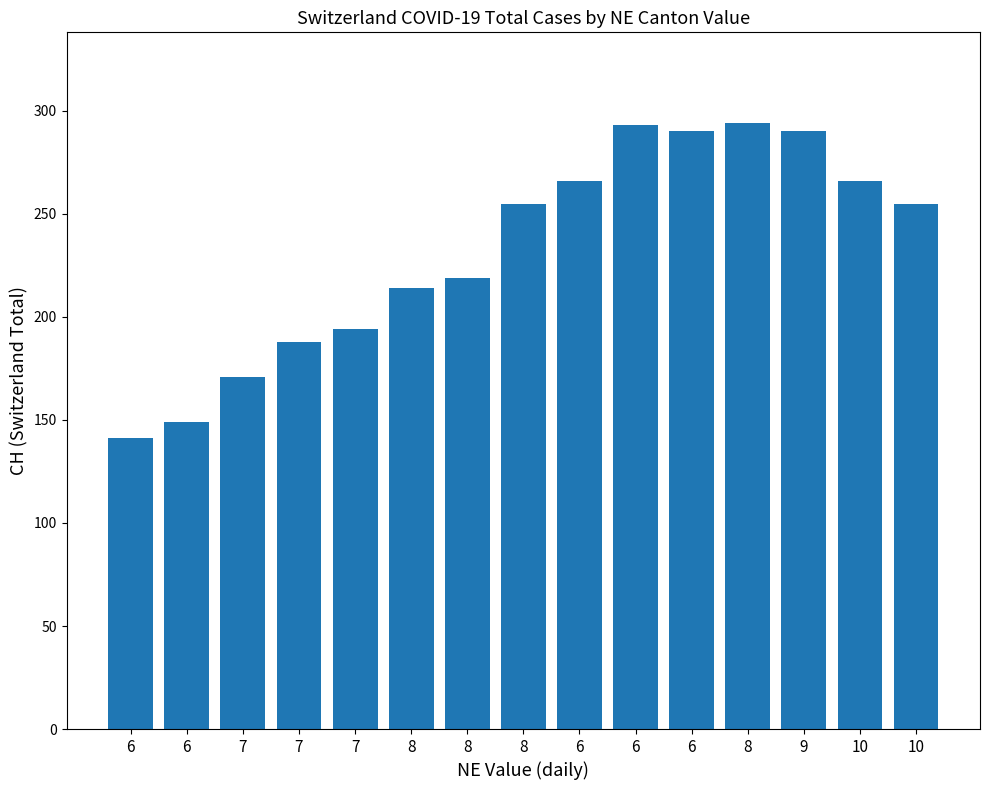

What is the average value?

232